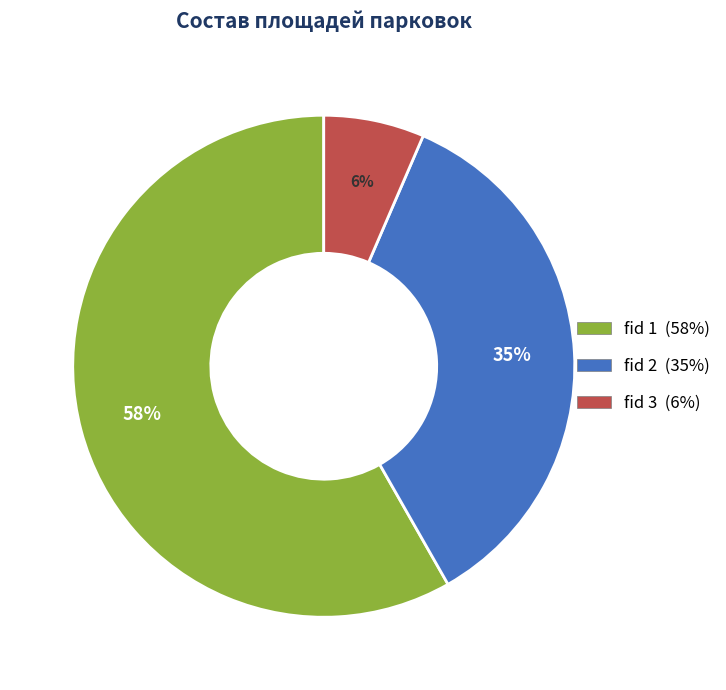

Is there a majority slice in this chart?

Yes